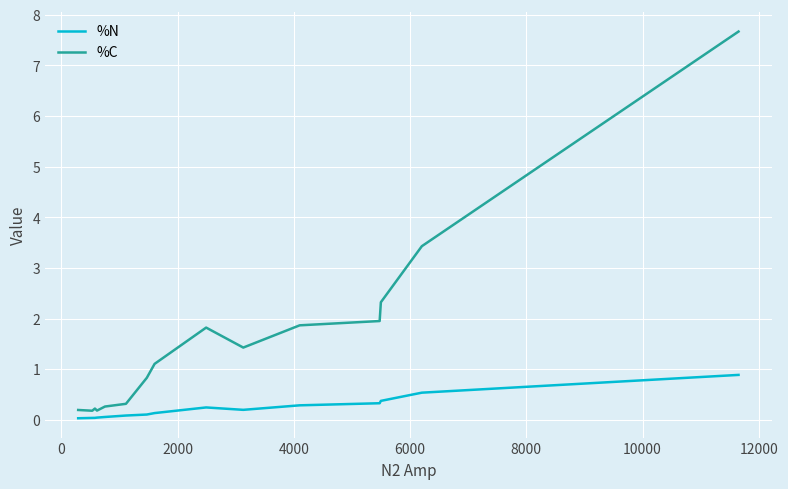

At how many categories does at least one series exceed 1?

8